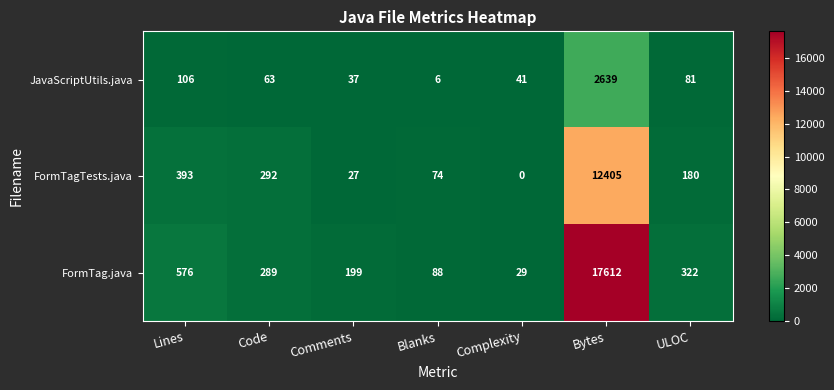

What is the difference between the highest and lowest values at ULOC?

241